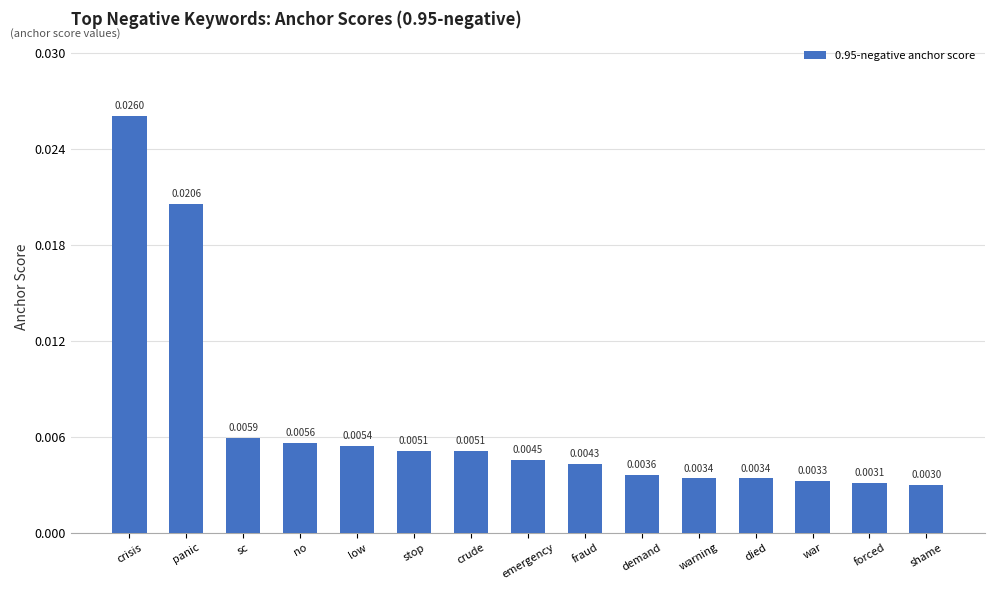

Where is the data nearest to the value 0?

shame